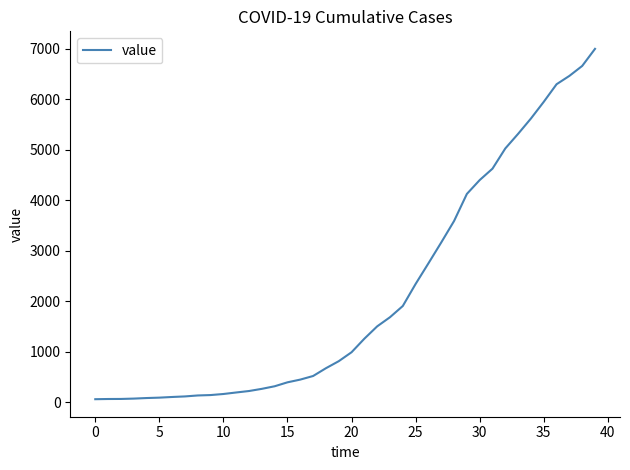

What is the difference between the maximum and minimum values?

6931